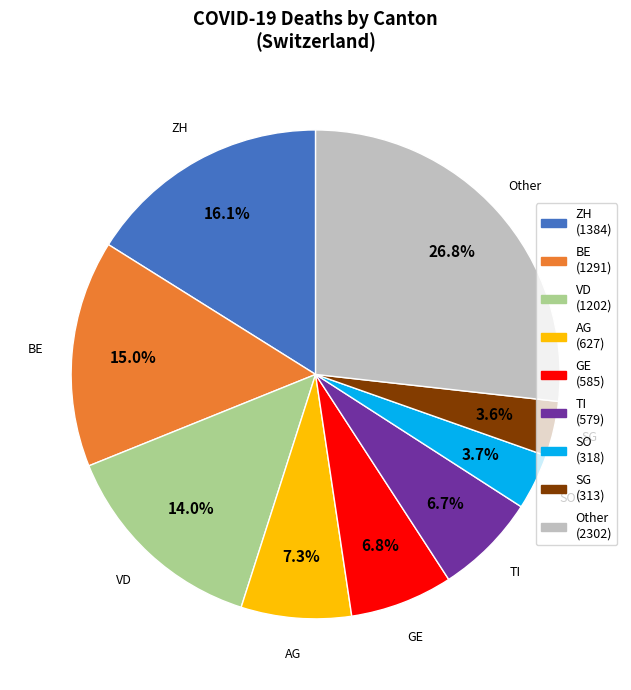

Is there a majority slice in this chart?

No